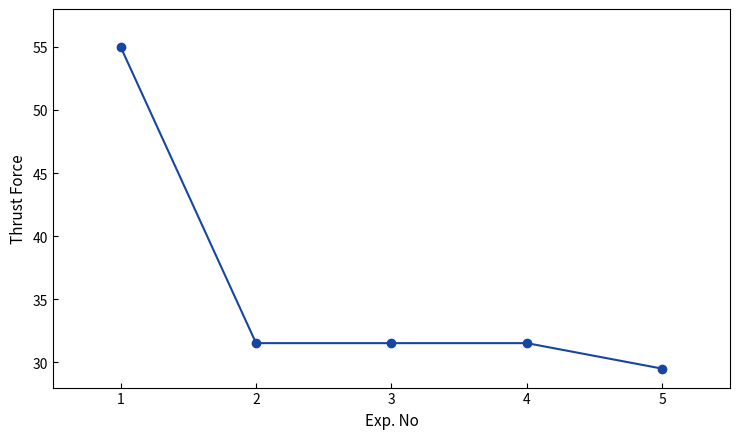

What is the ratio of the value at 3 to the value at 1?

0.6